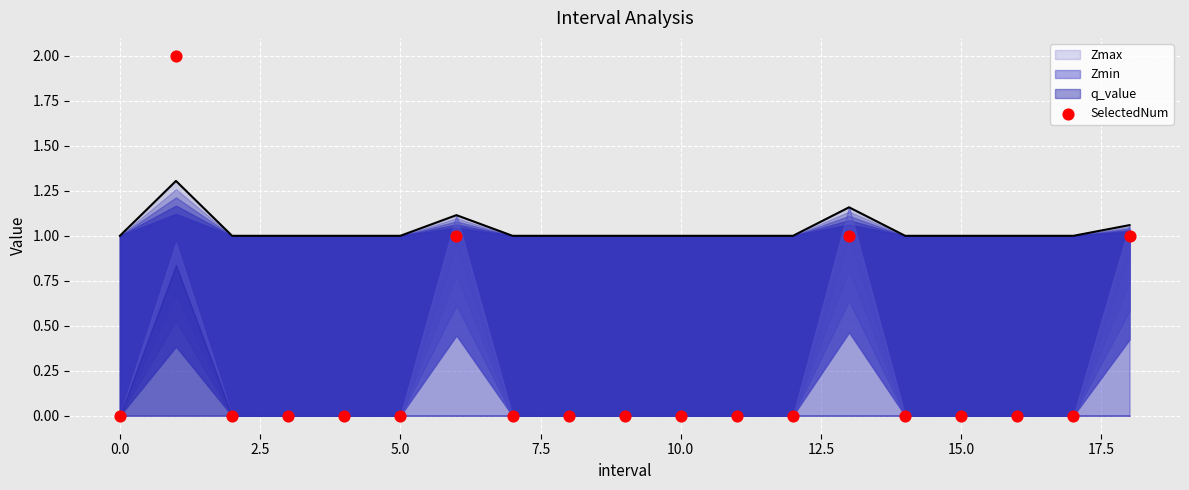

What is the change in value from 5.0 to 18?

+1